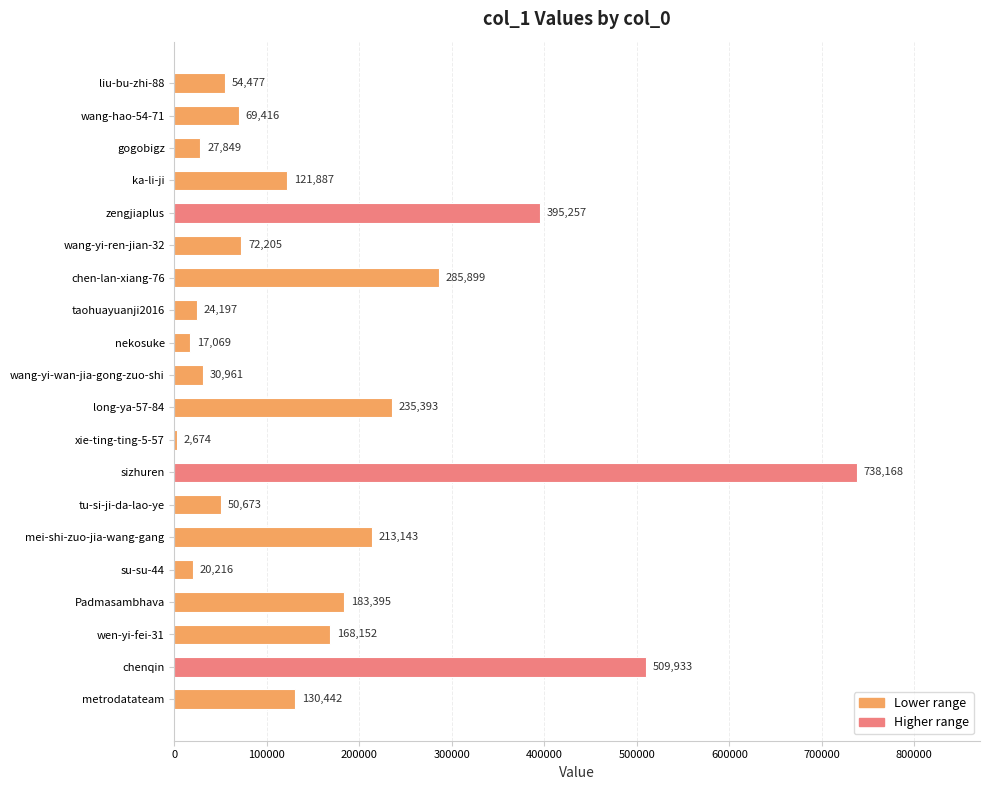

Does the chart contain any negative values?

No